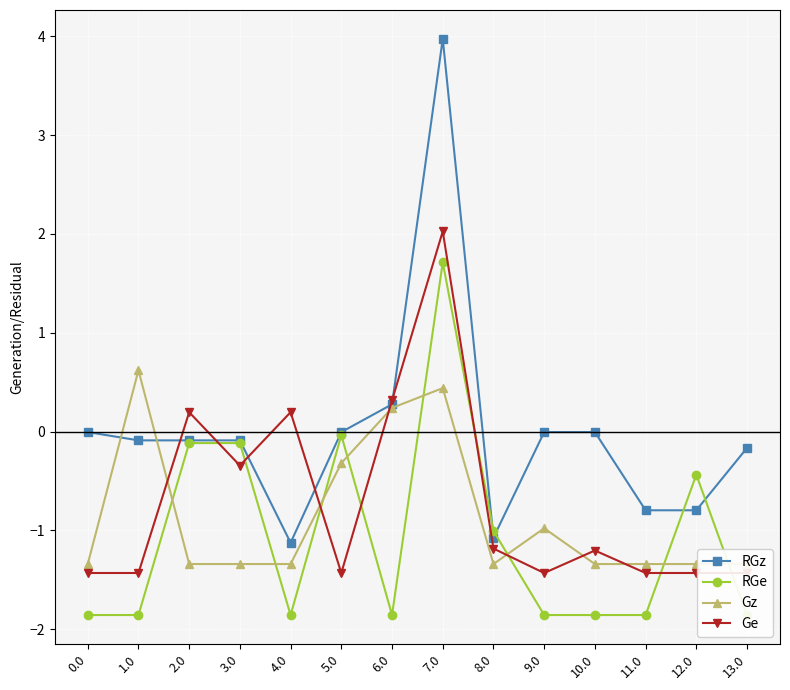

How many series are shown in this chart?

4